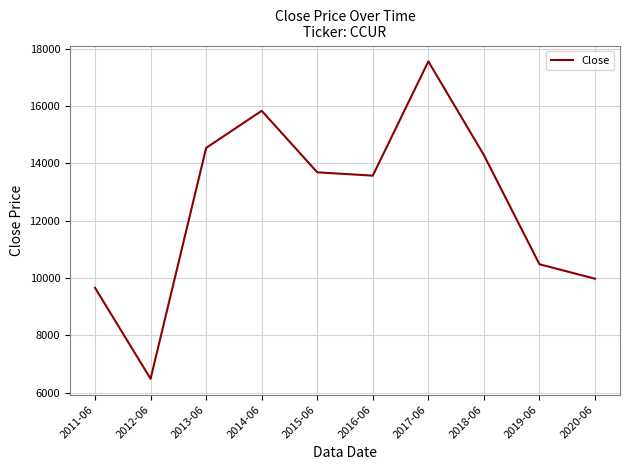

What is the sum of all values?

126082.4